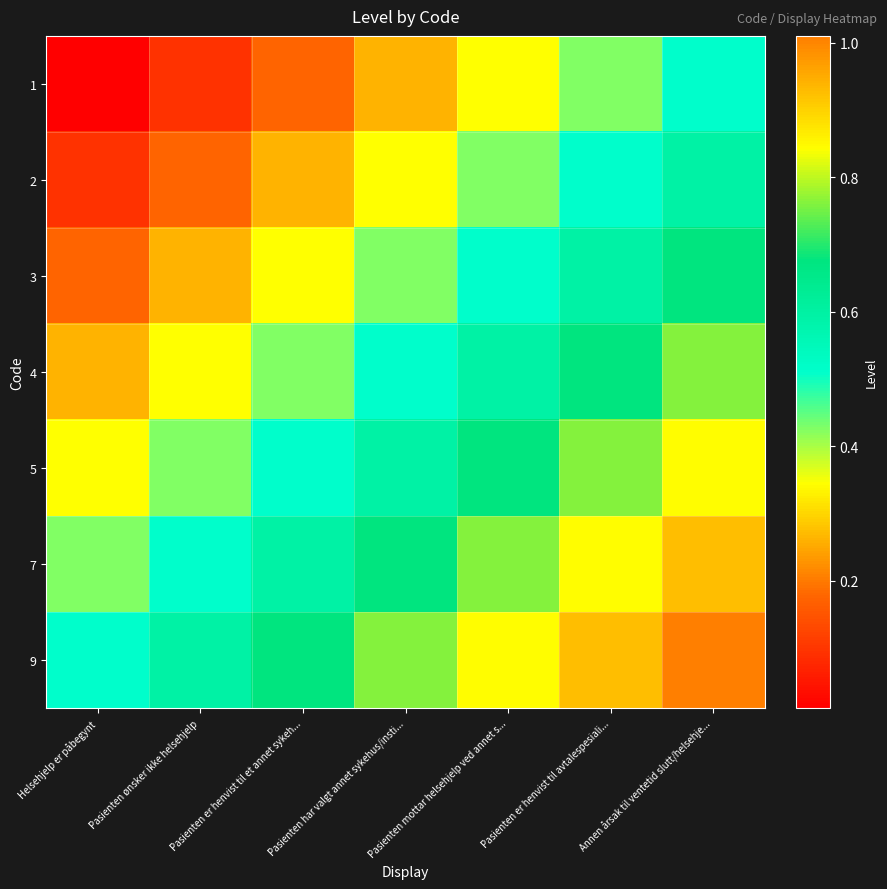

Reading left to right, transcribe all the data shown in this chart.

1: Helsehjelp er påbegynt=0.0	Pasienten ønsker ikke helsehjelp=0.1	Pasienten er henvist til et annet sykeh...=0.2	Pasienten har valgt annet sykehus/insti...=0.3	Pasienten mottar helsehjelp ved annet s...=0.3	Pasienten er henvist til avtalespesiali...=0.4	Annen årsak til ventetid slutt/helsehje...=0.5
2: Helsehjelp er påbegynt=0.1	Pasienten ønsker ikke helsehjelp=0.2	Pasienten er henvist til et annet sykeh...=0.3	Pasienten har valgt annet sykehus/insti...=0.3	Pasienten mottar helsehjelp ved annet s...=0.4	Pasienten er henvist til avtalespesiali...=0.5	Annen årsak til ventetid slutt/helsehje...=0.6
3: Helsehjelp er påbegynt=0.2	Pasienten ønsker ikke helsehjelp=0.3	Pasienten er henvist til et annet sykeh...=0.3	Pasienten har valgt annet sykehus/insti...=0.4	Pasienten mottar helsehjelp ved annet s...=0.5	Pasienten er henvist til avtalespesiali...=0.6	Annen årsak til ventetid slutt/helsehje...=0.7
4: Helsehjelp er påbegynt=0.3	Pasienten ønsker ikke helsehjelp=0.3	Pasienten er henvist til et annet sykeh...=0.4	Pasienten har valgt annet sykehus/insti...=0.5	Pasienten mottar helsehjelp ved annet s...=0.6	Pasienten er henvist til avtalespesiali...=0.7	Annen årsak til ventetid slutt/helsehje...=0.8
5: Helsehjelp er påbegynt=0.3	Pasienten ønsker ikke helsehjelp=0.4	Pasienten er henvist til et annet sykeh...=0.5	Pasienten har valgt annet sykehus/insti...=0.6	Pasienten mottar helsehjelp ved annet s...=0.7	Pasienten er henvist til avtalespesiali...=0.8	Annen årsak til ventetid slutt/helsehje...=0.8
7: Helsehjelp er påbegynt=0.4	Pasienten ønsker ikke helsehjelp=0.5	Pasienten er henvist til et annet sykeh...=0.6	Pasienten har valgt annet sykehus/insti...=0.7	Pasienten mottar helsehjelp ved annet s...=0.8	Pasienten er henvist til avtalespesiali...=0.8	Annen årsak til ventetid slutt/helsehje...=0.9
9: Helsehjelp er påbegynt=0.5	Pasienten ønsker ikke helsehjelp=0.6	Pasienten er henvist til et annet sykeh...=0.7	Pasienten har valgt annet sykehus/insti...=0.8	Pasienten mottar helsehjelp ved annet s...=0.8	Pasienten er henvist til avtalespesiali...=0.9	Annen årsak til ventetid slutt/helsehje...=1.0